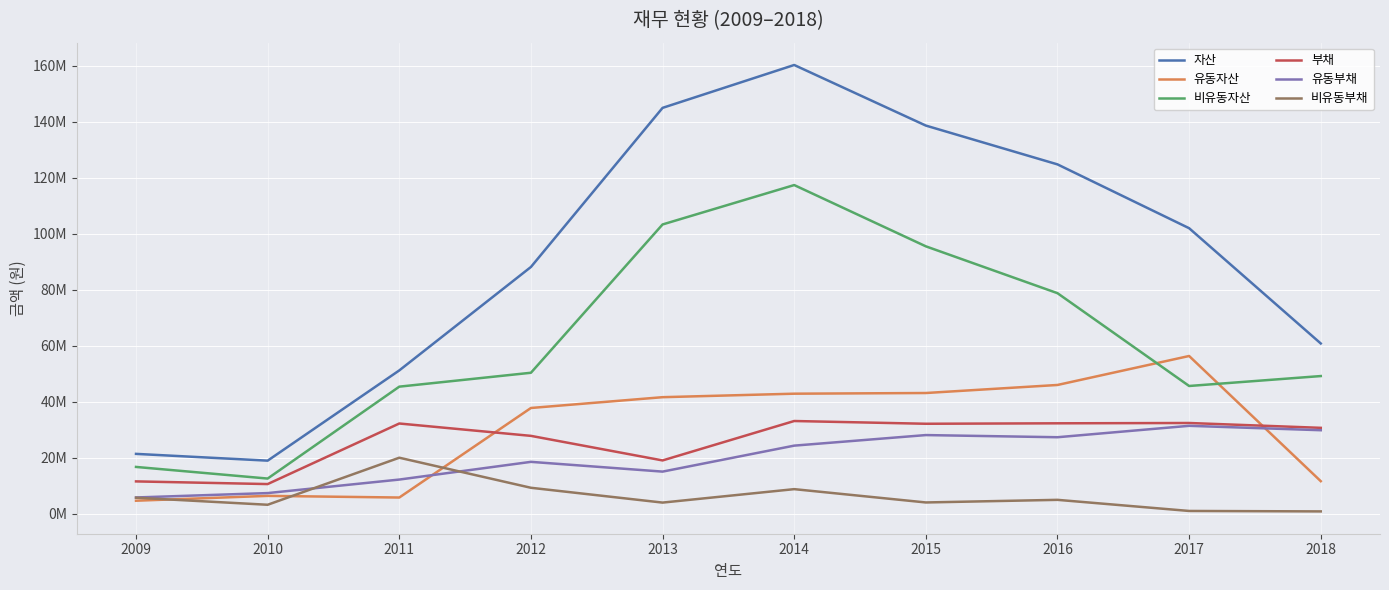

At how many categories does at least one series exceed 39787859?

8